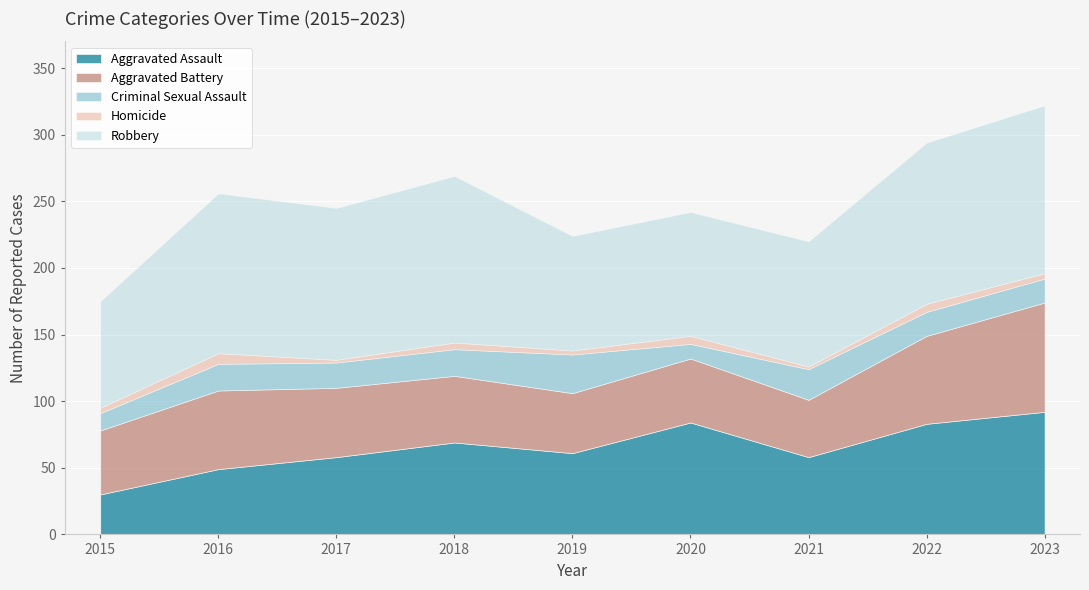

Where is Homicide nearest to the value 5?

2018